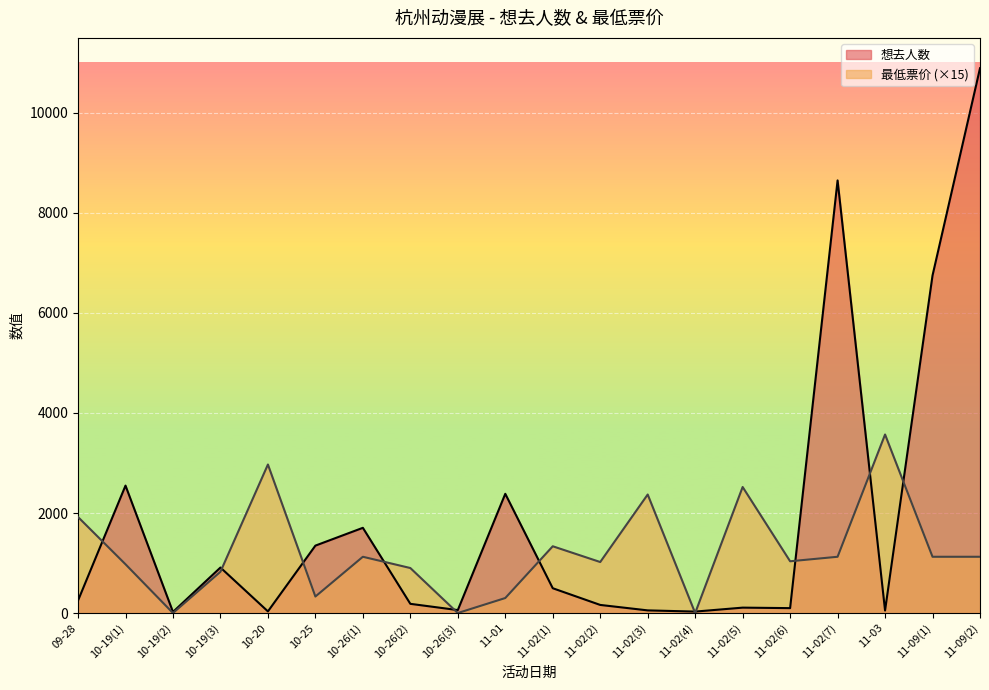

True or false: 想去人数 and 最低票价 intersect in this chart.

True